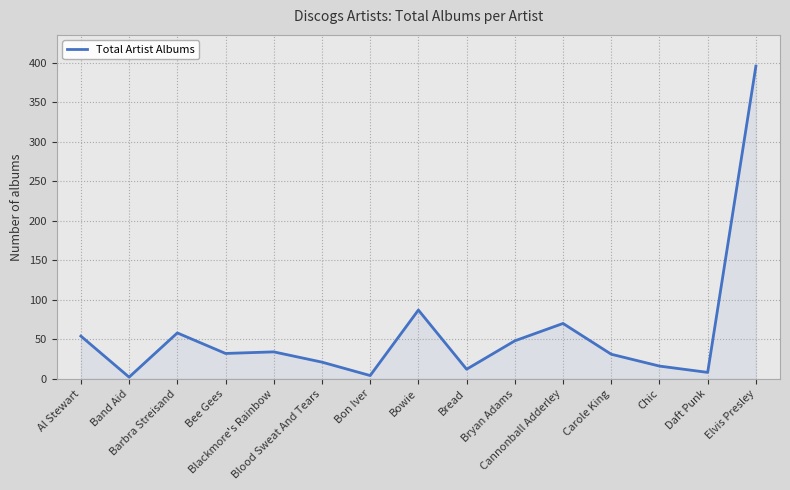

What is the minimum value shown in the chart?

2